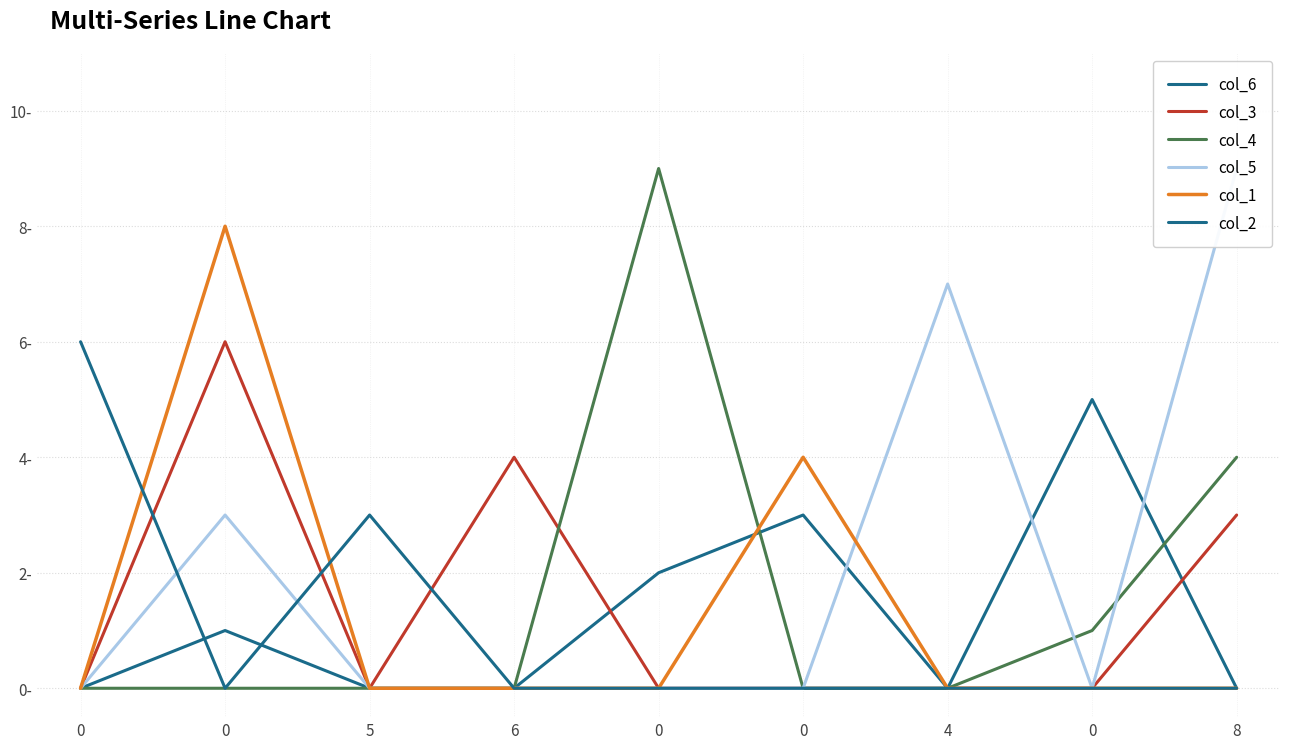

True or false: col_3 and col_1 intersect in this chart.

False